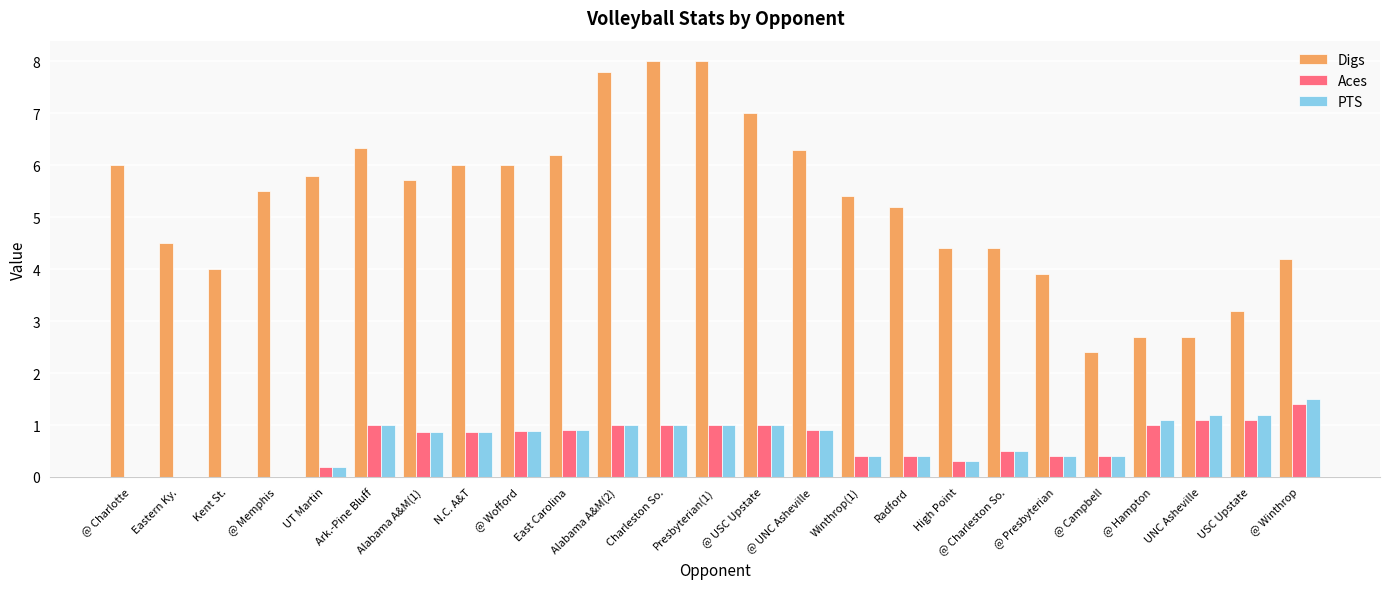

Which series has the largest total across all categories?

Digs